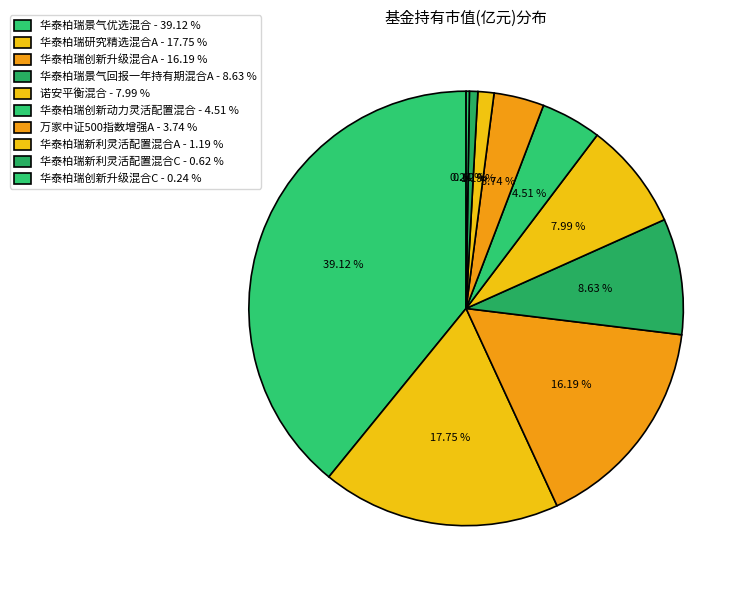

Which category has the smallest portion of the pie?

华泰柏瑞创新升级混合C